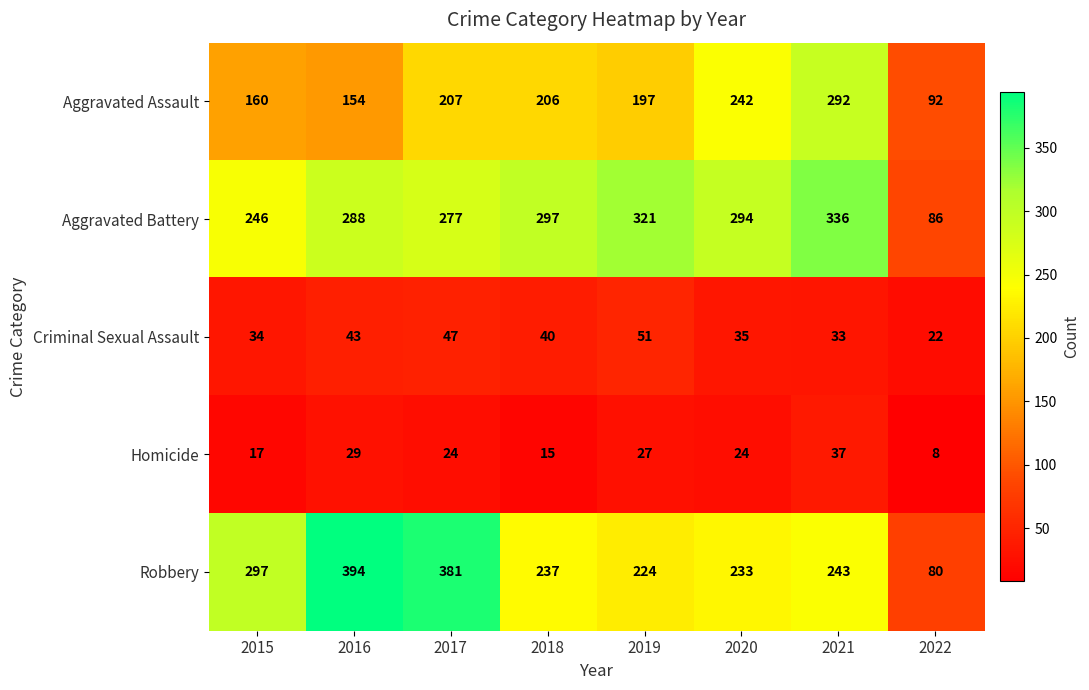

What value does the Robbery series have at 2019, to the nearest 10?

220